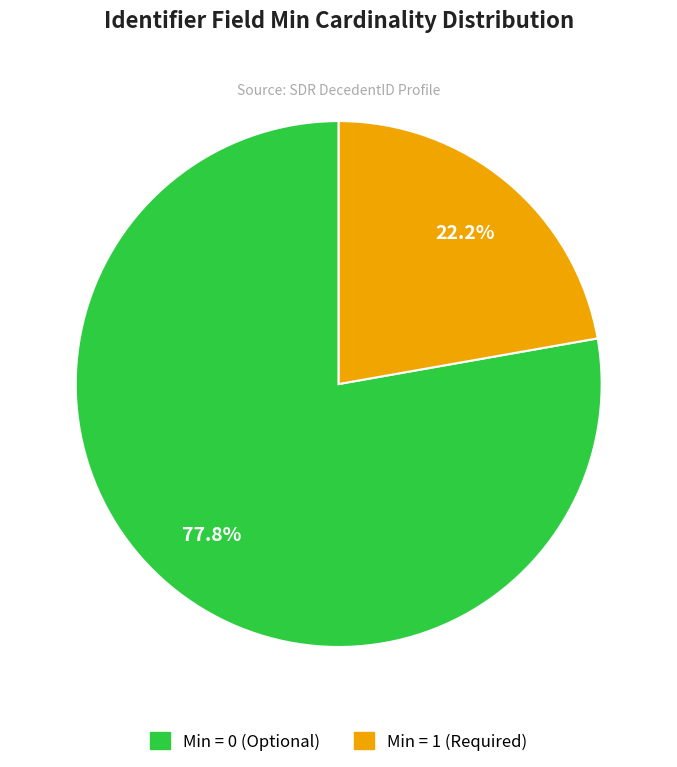

Does any single category account for the majority?

Yes